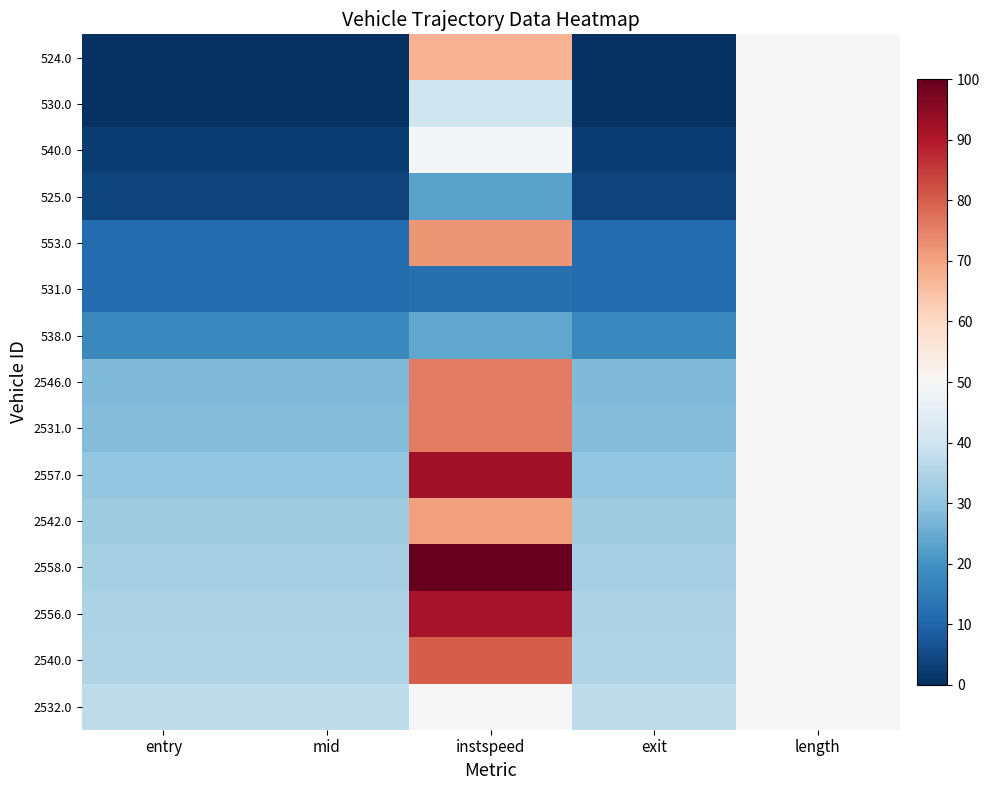

Rank the series at instspeed from highest to lowest value.

2558.0, 2557.0, 2556.0, 2540.0, 2546.0, 2531.0, 553.0, 2542.0, 524.0, 2532.0, 540.0, 530.0, 538.0, 525.0, 531.0